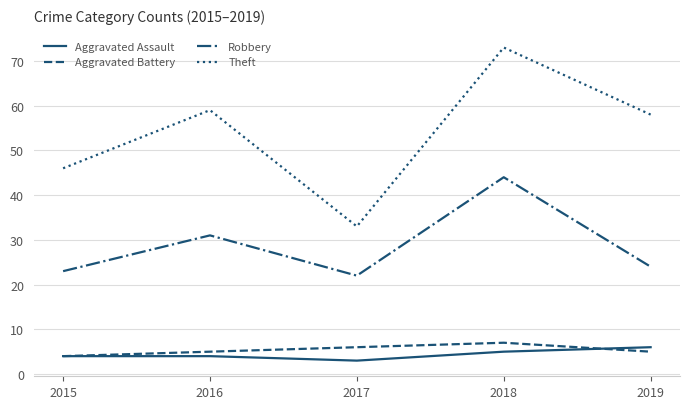

What is the sum of all Aggravated Assault values?

22